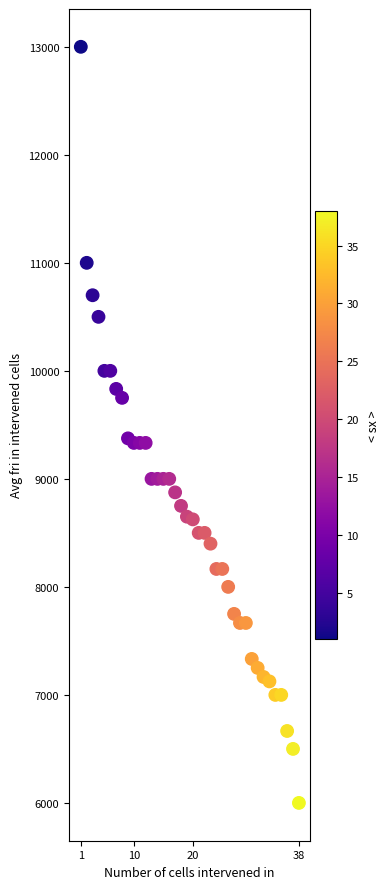

What is the range of Y values (max minus min)?

7000